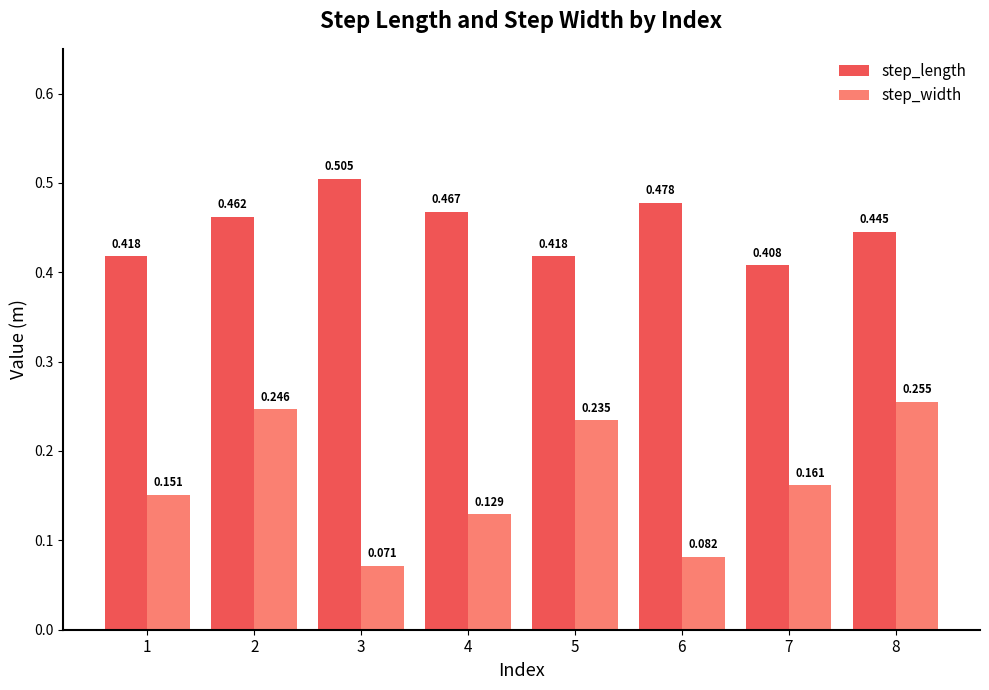

Is the value of step_width at 4 greater than the value of step_length at 7?

No